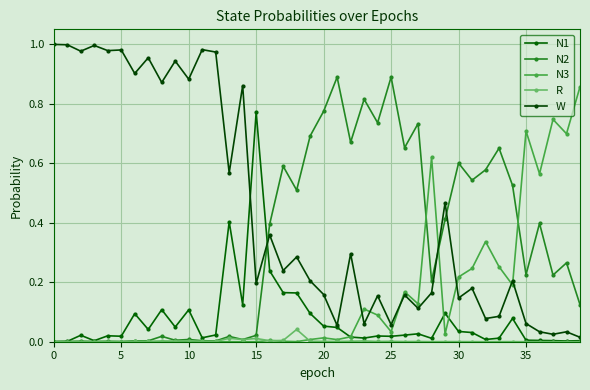

How many categories are shown in the chart?

40